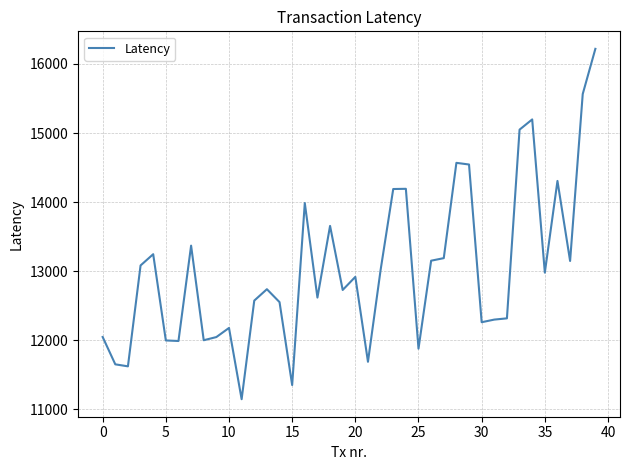

What is the difference between the maximum and minimum values?

5074